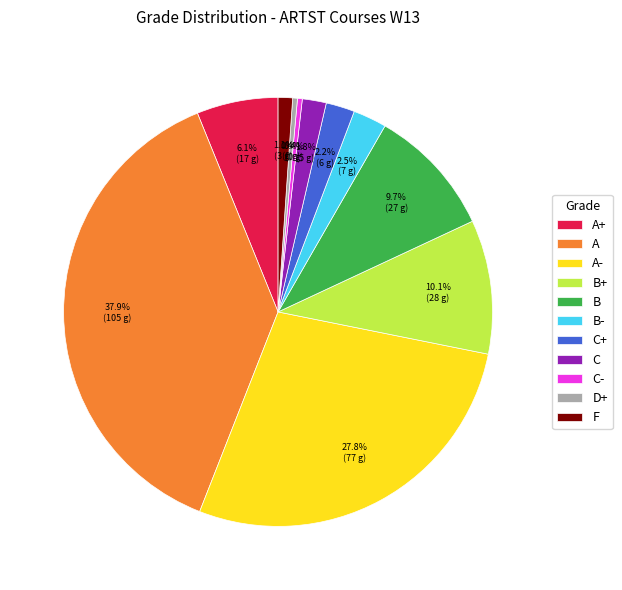

Which has a higher value, C or D+?

C